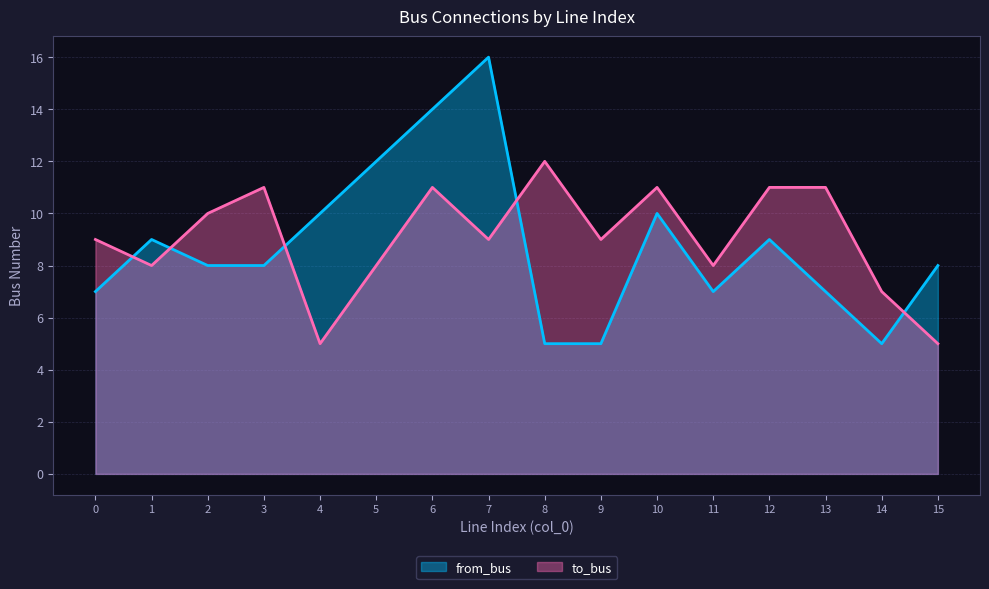

Which series has the largest range (max minus min)?

from_bus